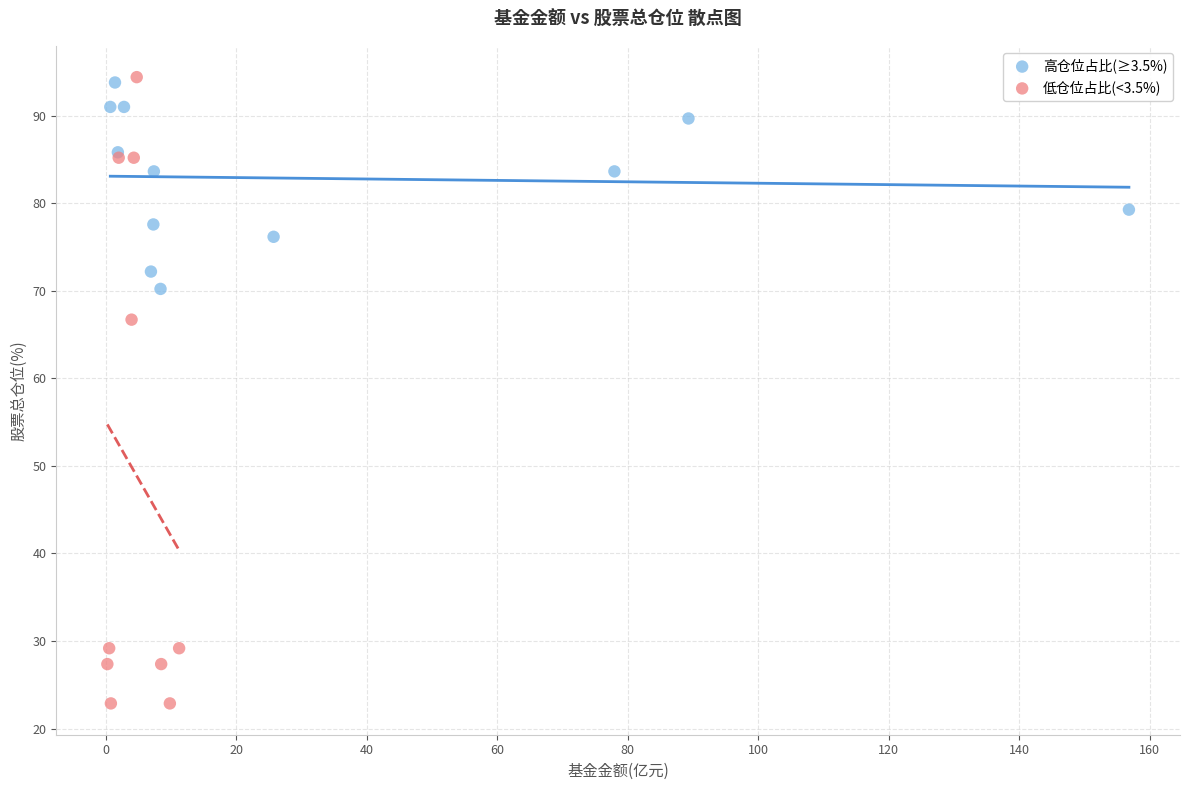

Which series has the largest Y range (max minus min)?

低仓位占比(<3.5%)